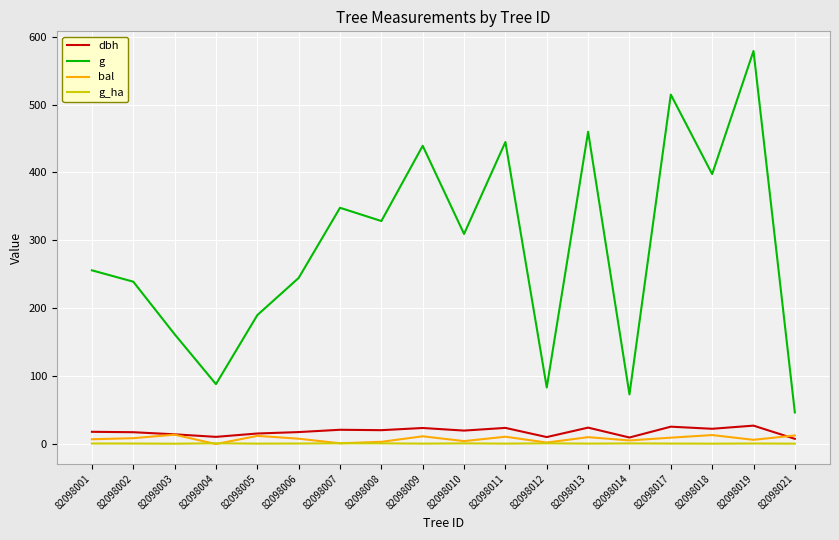

Which category has the highest value across all series?

82098019